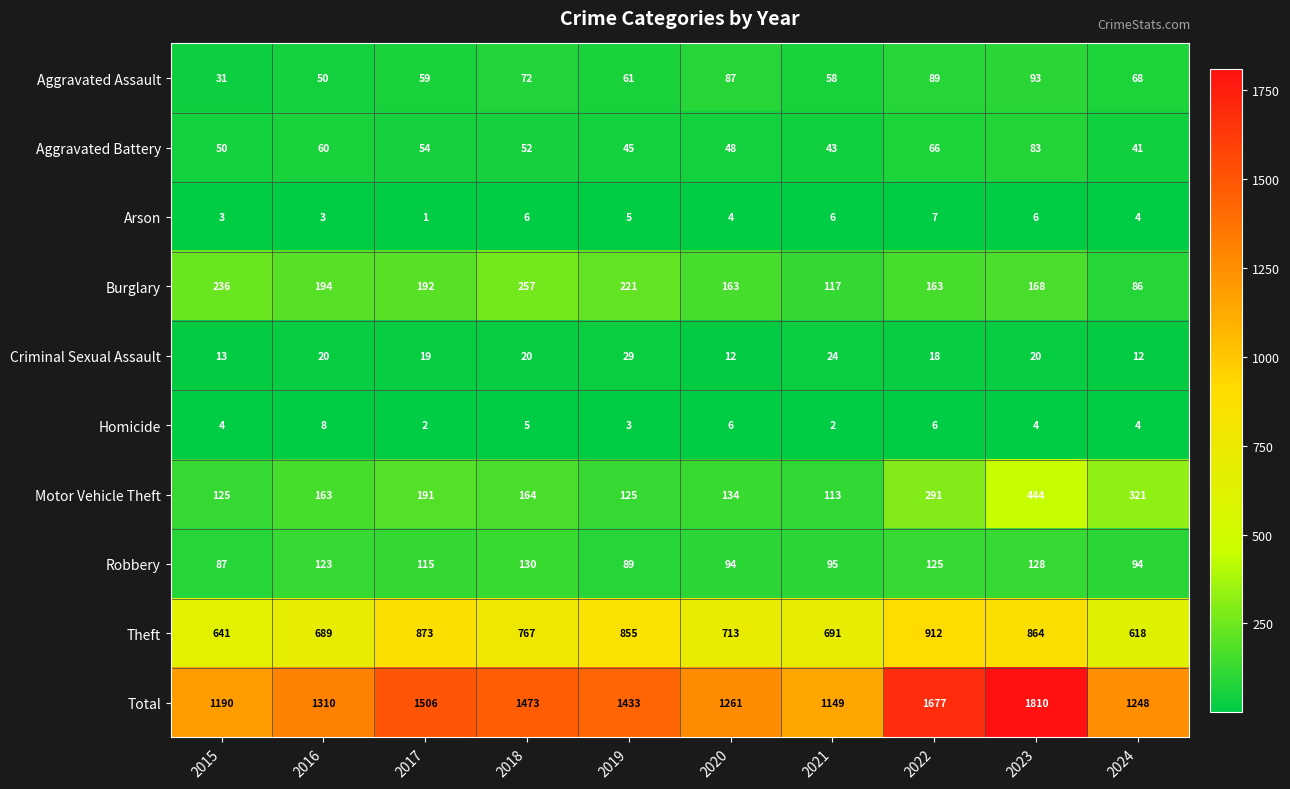

What is the difference between the highest and lowest values at 2022?

1671